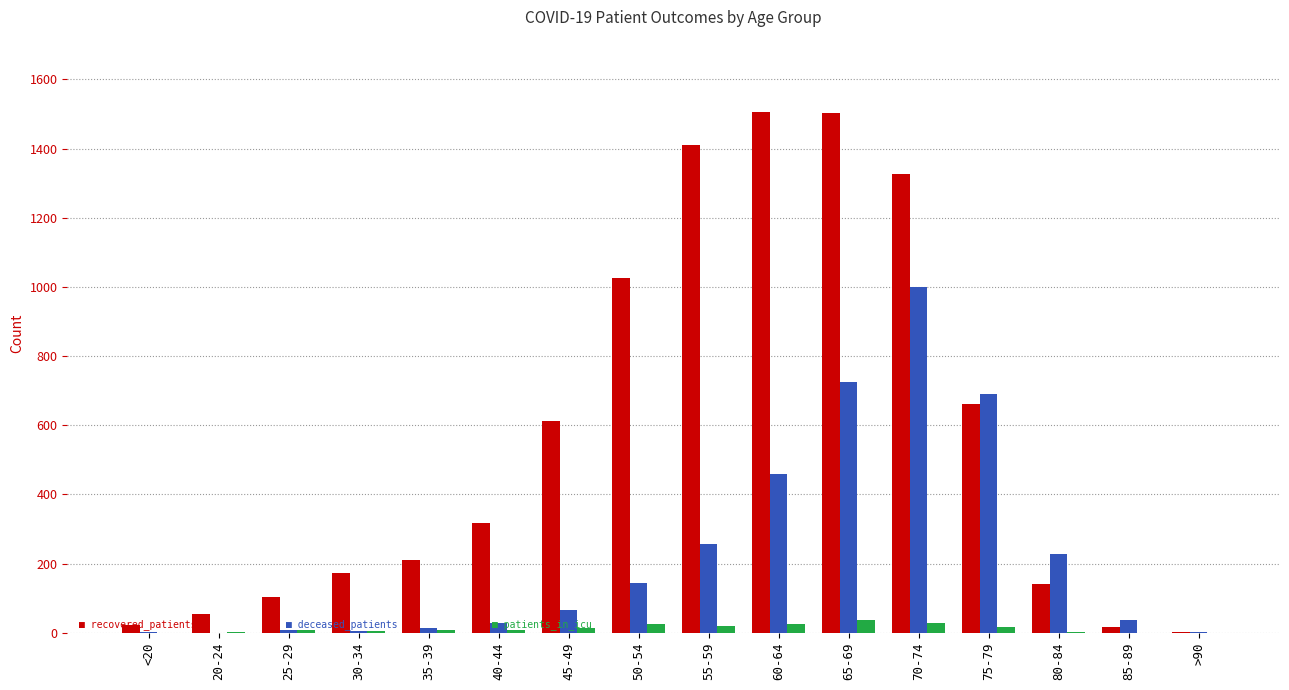

What is the greatest value displayed?

1505